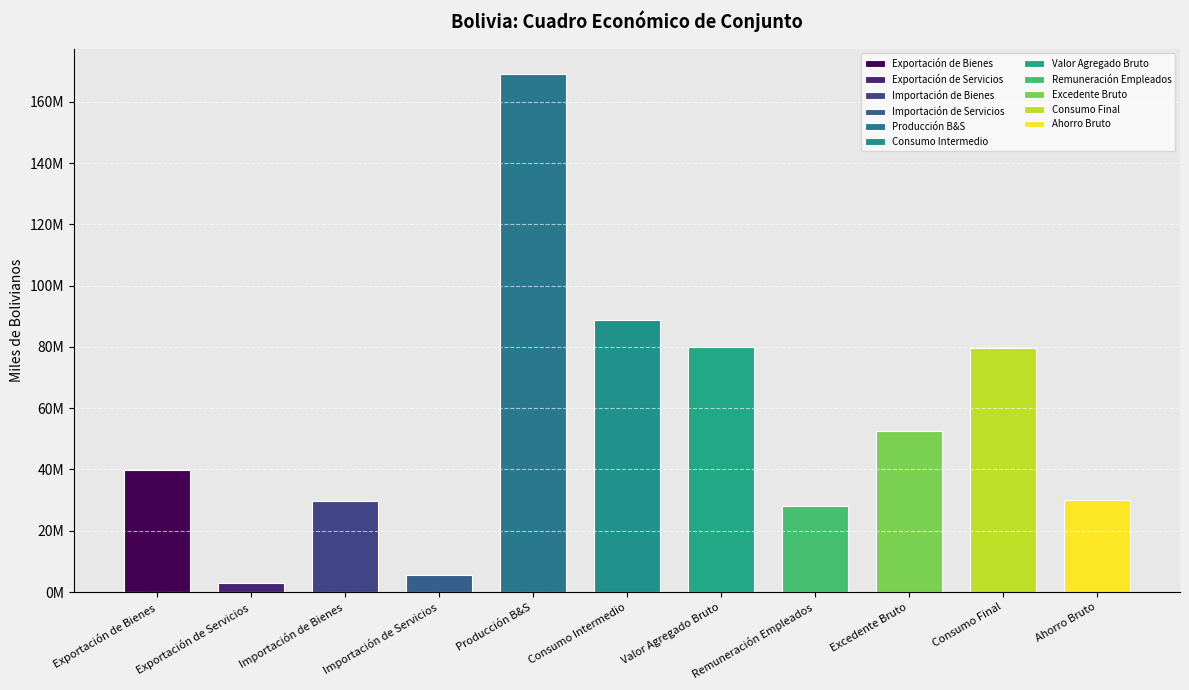

Where does the data first go above 39992935?

Exportación de Bienes